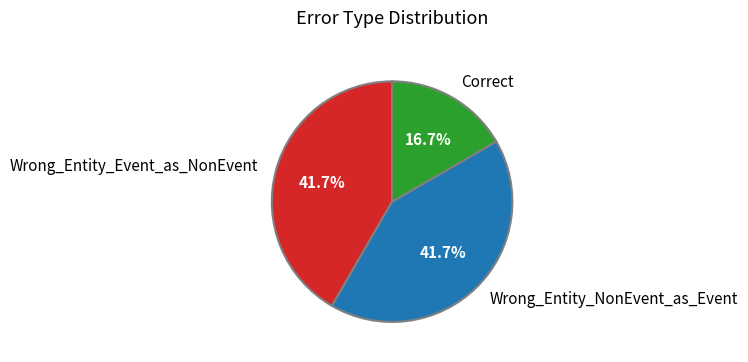

Approximately how many times larger is the value at Wrong_Entity_Event_as_NonEvent compared to Correct?

2.5